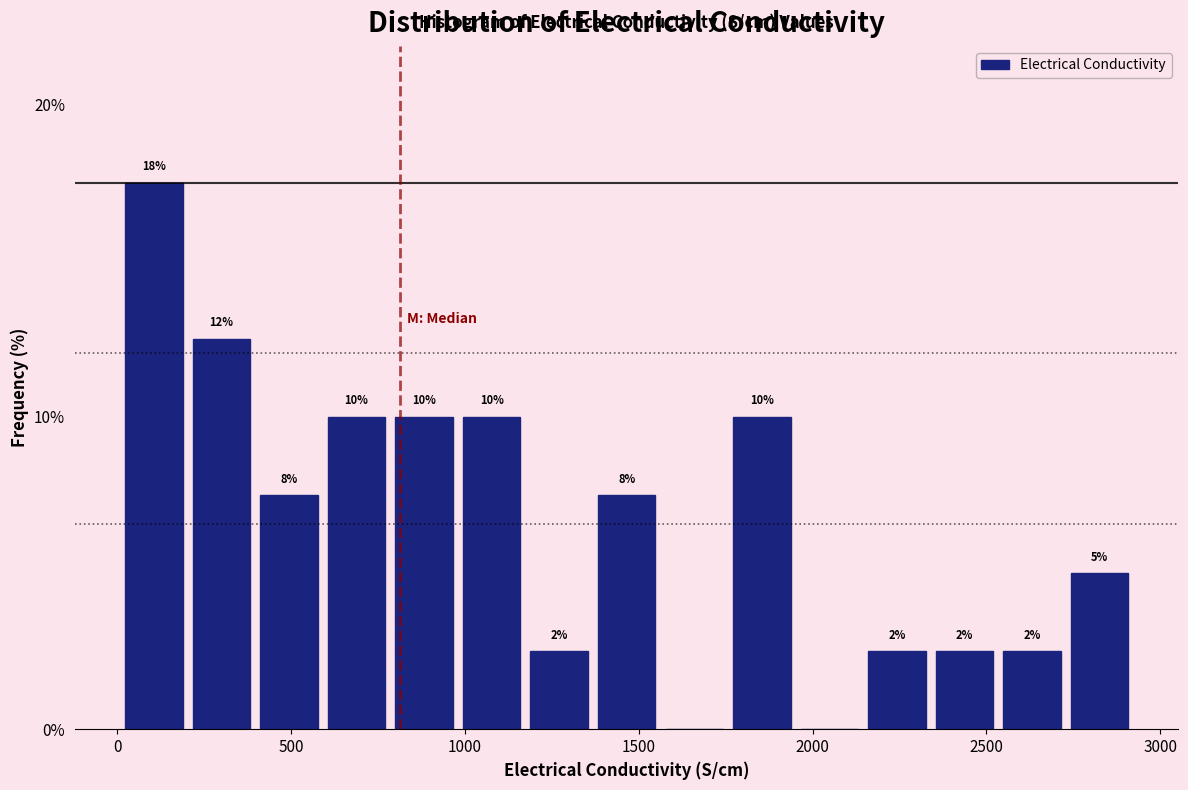

Around what value on the x-axis is the tallest bar? Give the approximate position of its centre, as read against the axis.

100